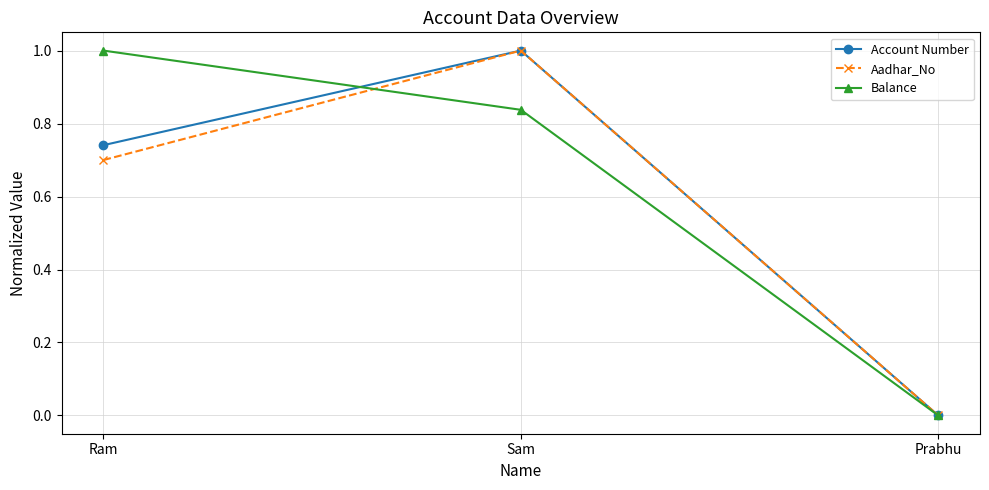

What is the highest value of the Aadhar_No series?

1.0